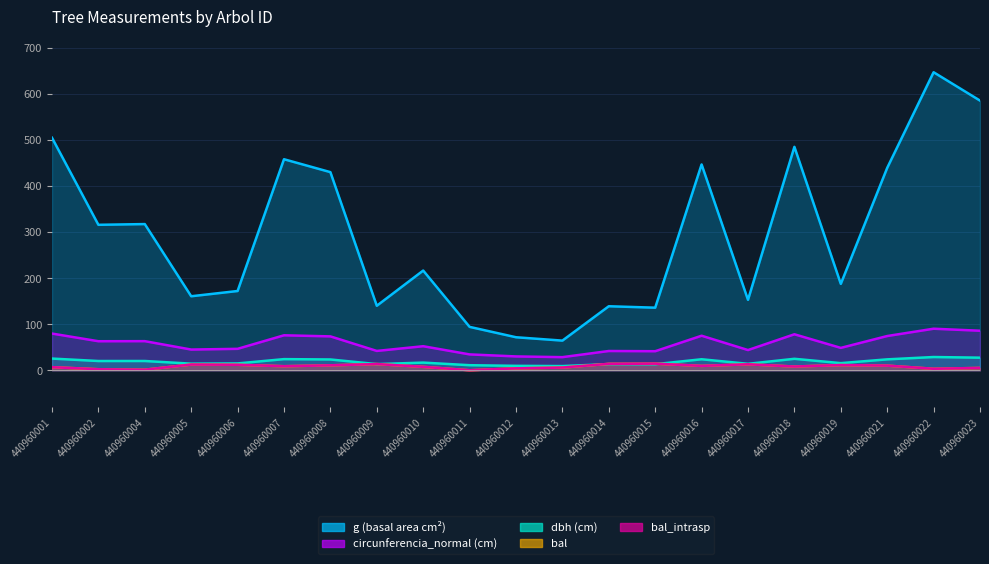

Rank the categories by bal_intrasp value from highest to lowest.

440960015, 440960014, 440960009, 440960017, 440960005, 440960006, 440960019, 440960008, 440960021, 440960016, 440960007, 440960018, 440960010, 440960001, 440960013, 440960023, 440960012, 440960022, 440960002, 440960004, 440960011